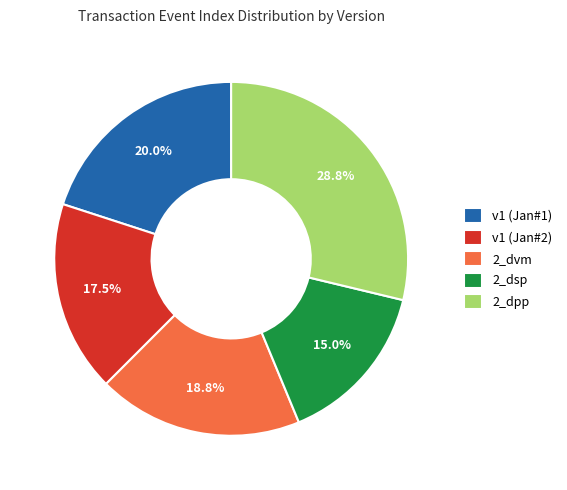

To the nearest percent, what is the difference between the largest and smallest slice percentages?

14%